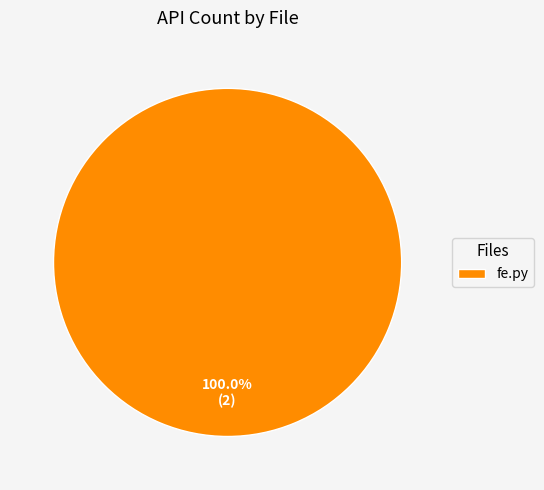

Does fe.py account for over 50% of the chart?

Yes